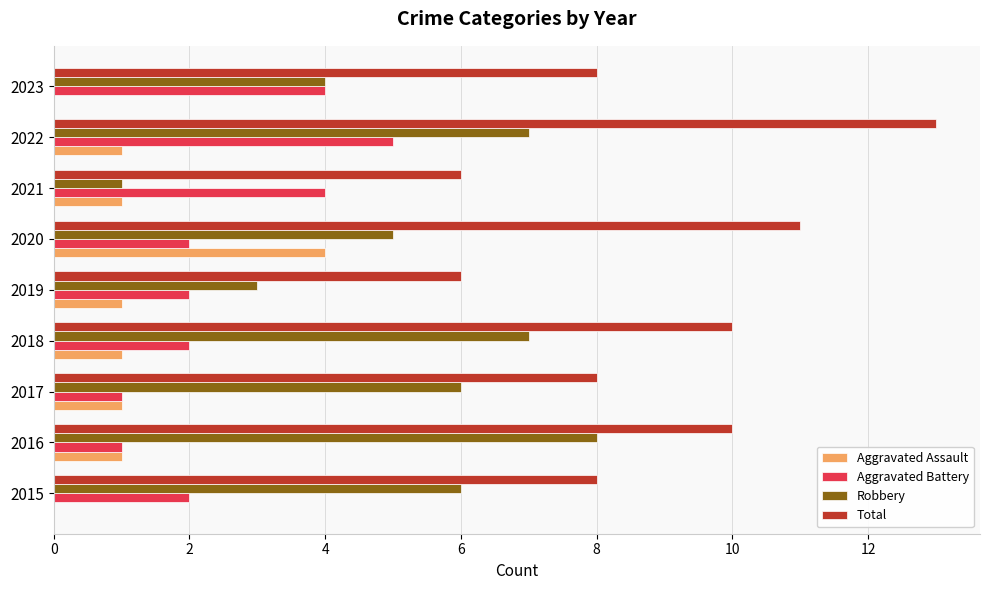

What is the sum of all Aggravated Battery values?

23